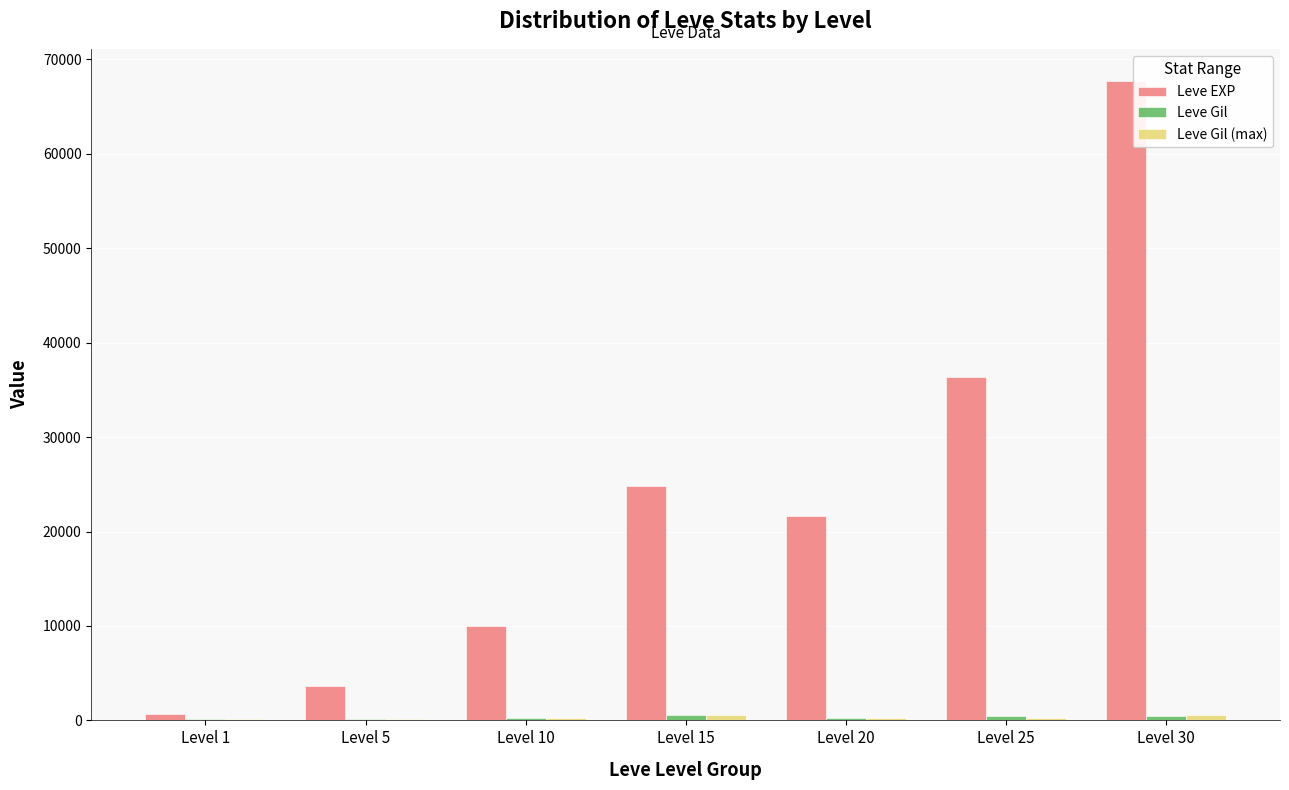

At which label is Leve EXP closest to 34180?

Level 25